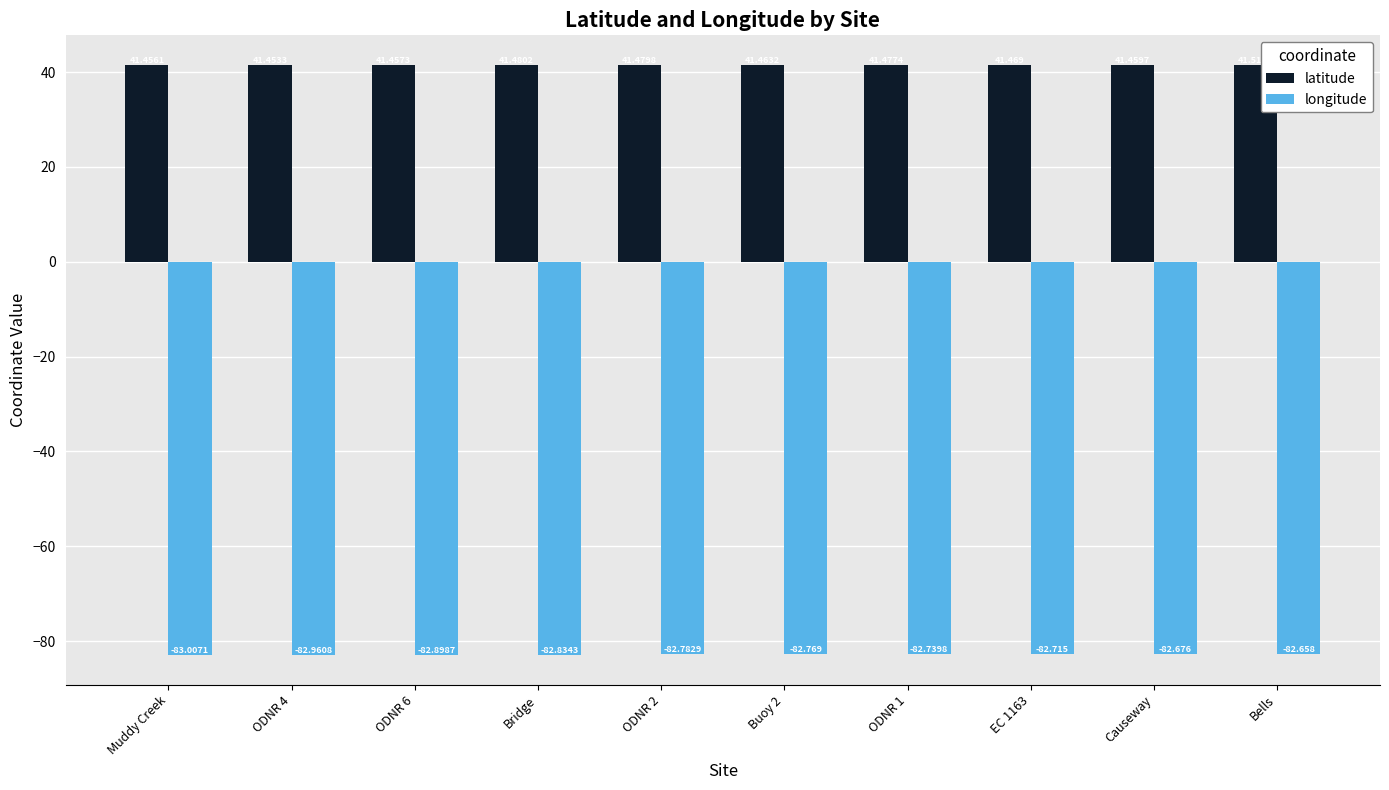

What is the value of the longitude bar at the 2nd from the left?

-83.0